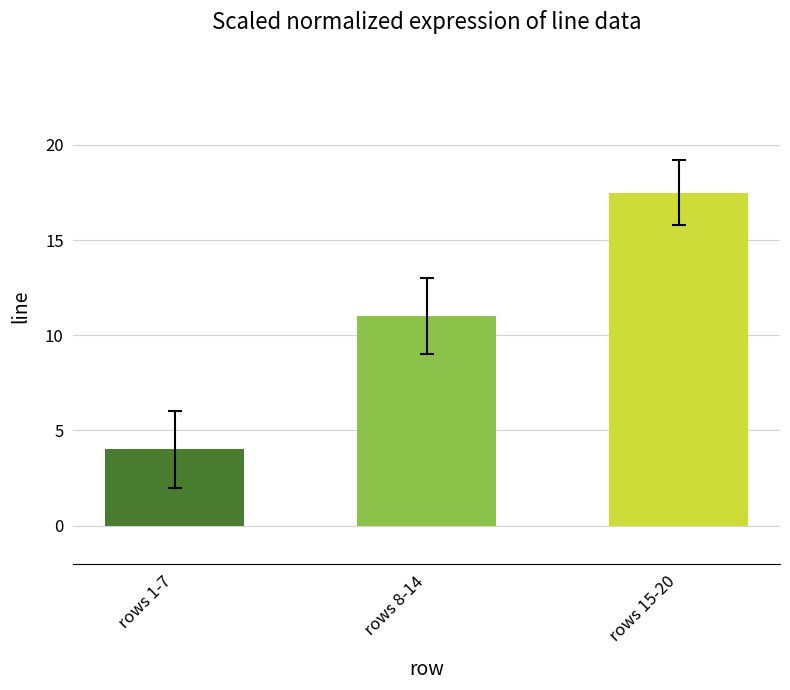

Read the value at rows 15-20.

17.5